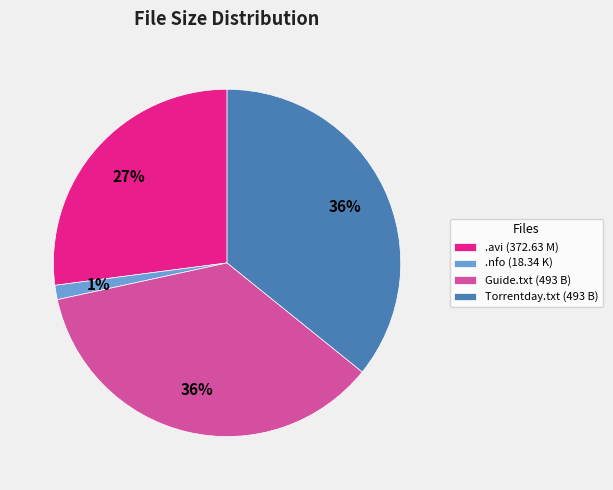

Which slice is the smallest?

.nfo (18.34 K)